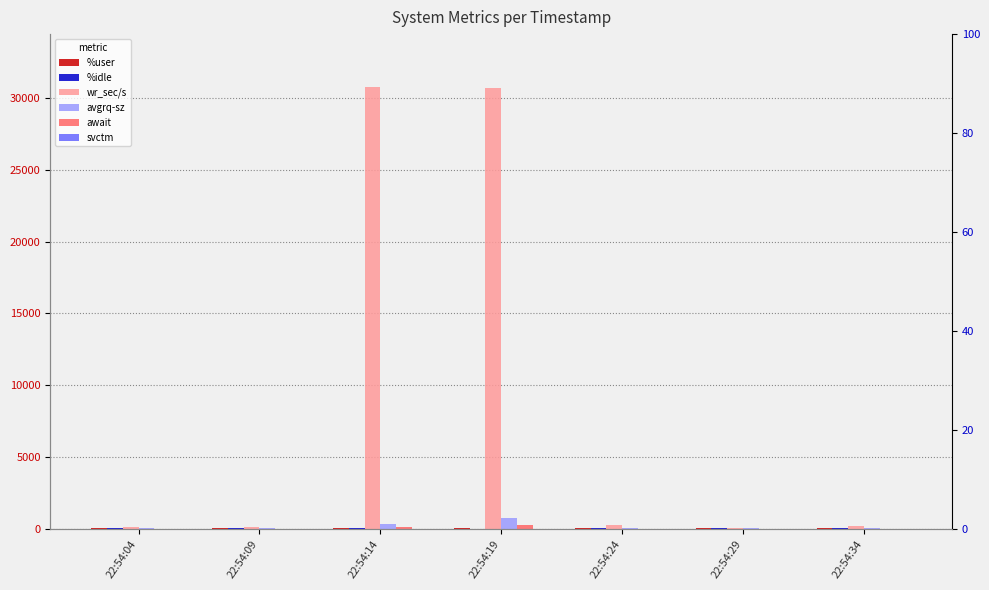

The avgrq-sz series shows 1314.5 at 22:54:19. True or false?

False